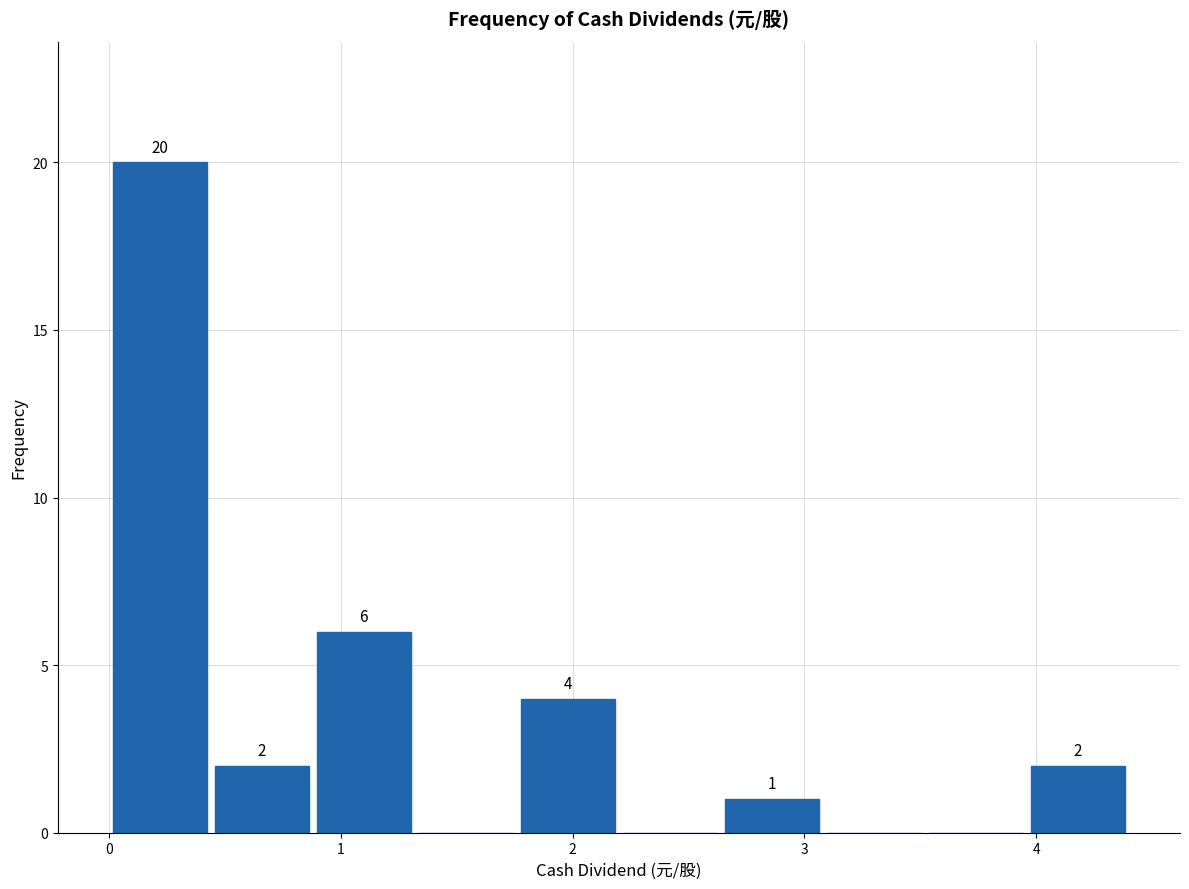

Over which range of the x-axis is the bar tallest?

0.00 to 0.44